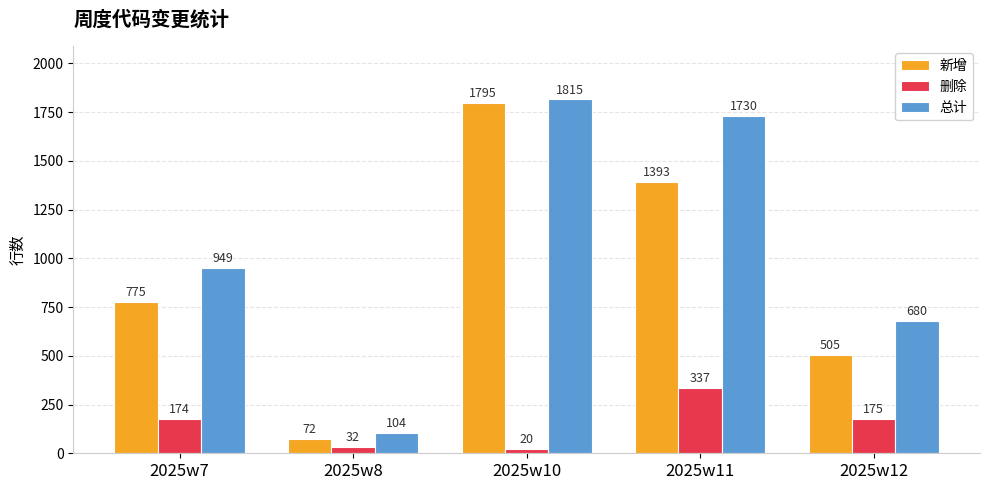

Count the number of data series in this chart.

3